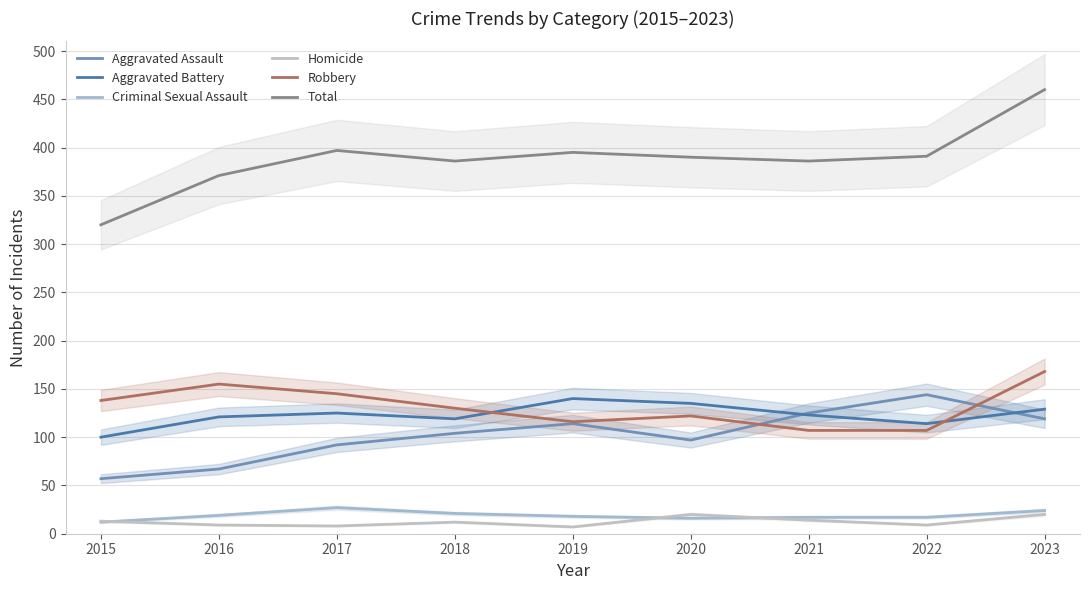

What is the lowest value of the Criminal Sexual Assault series?

12